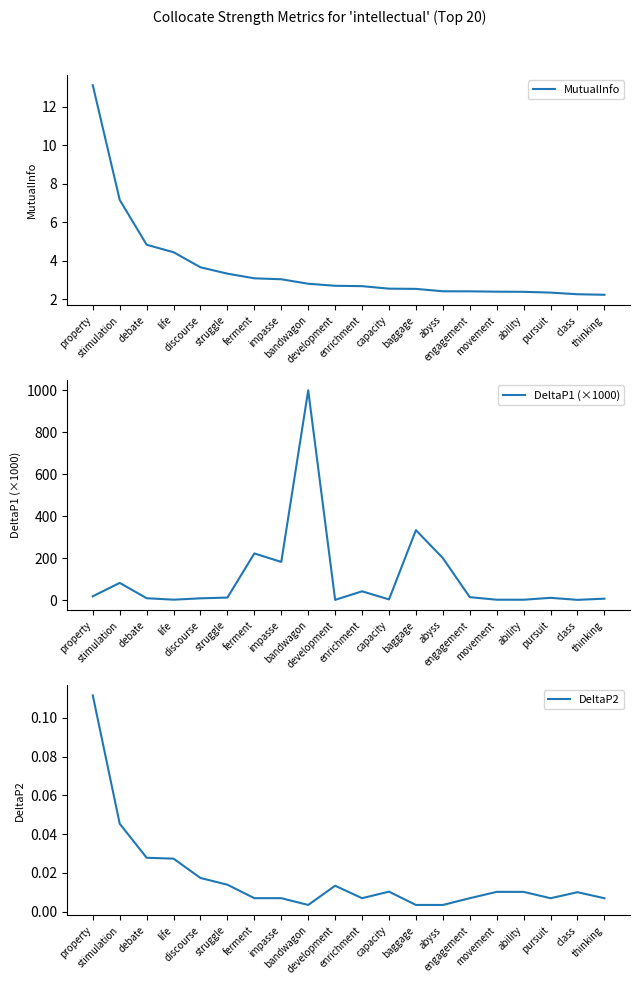

What is the difference between the highest and lowest values at impasse?

181.8